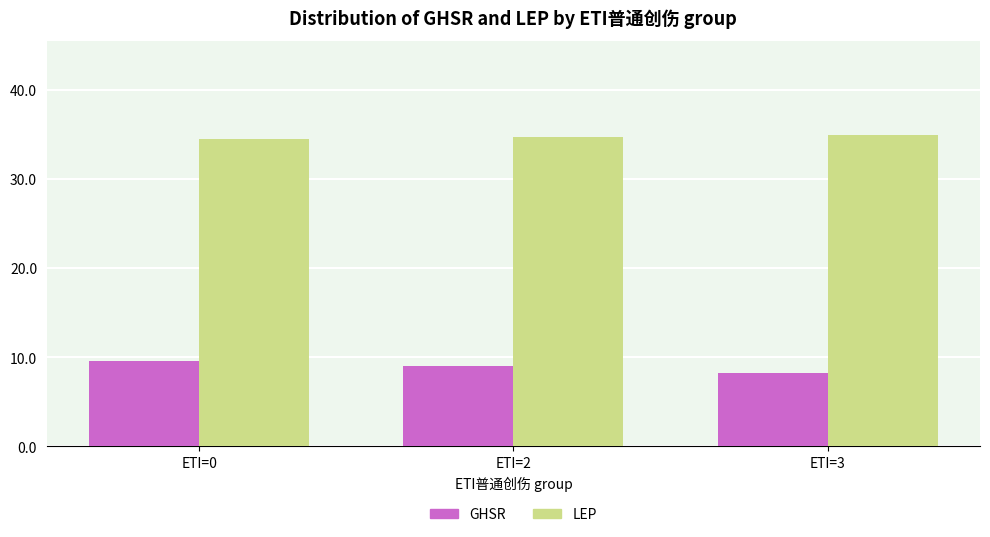

Rank the series by their maximum value, from highest to lowest.

LEP, GHSR